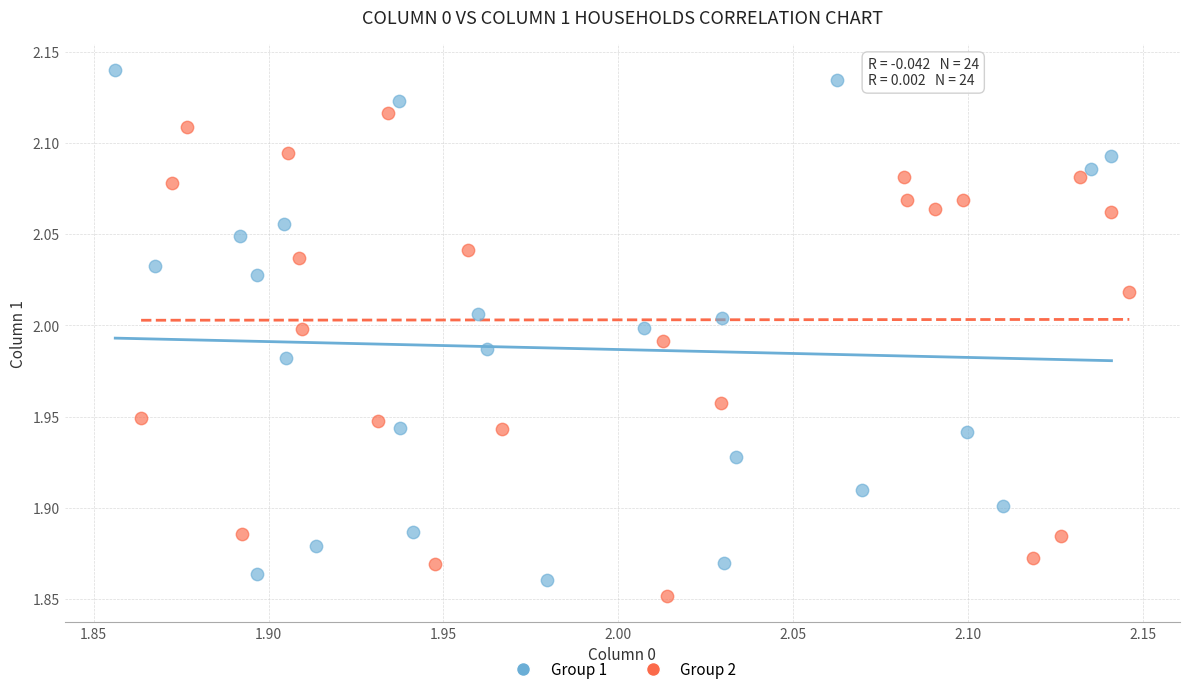

Which series reaches the maximum Y coordinate?

Group 1